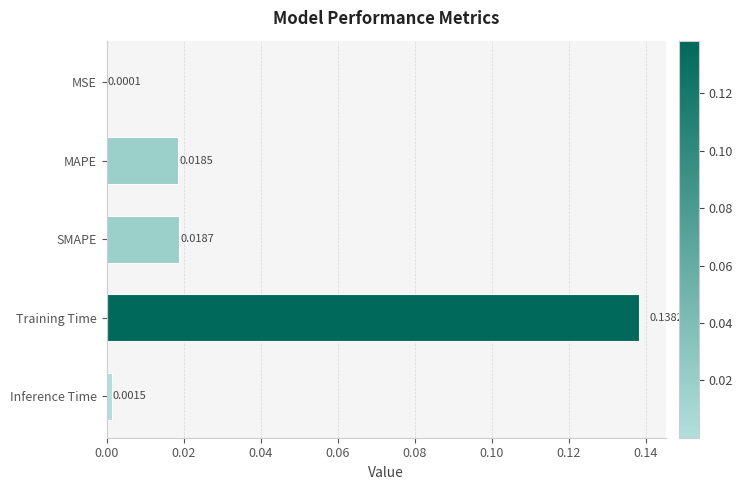

Which has a higher value, MSE or Training Time?

Training Time